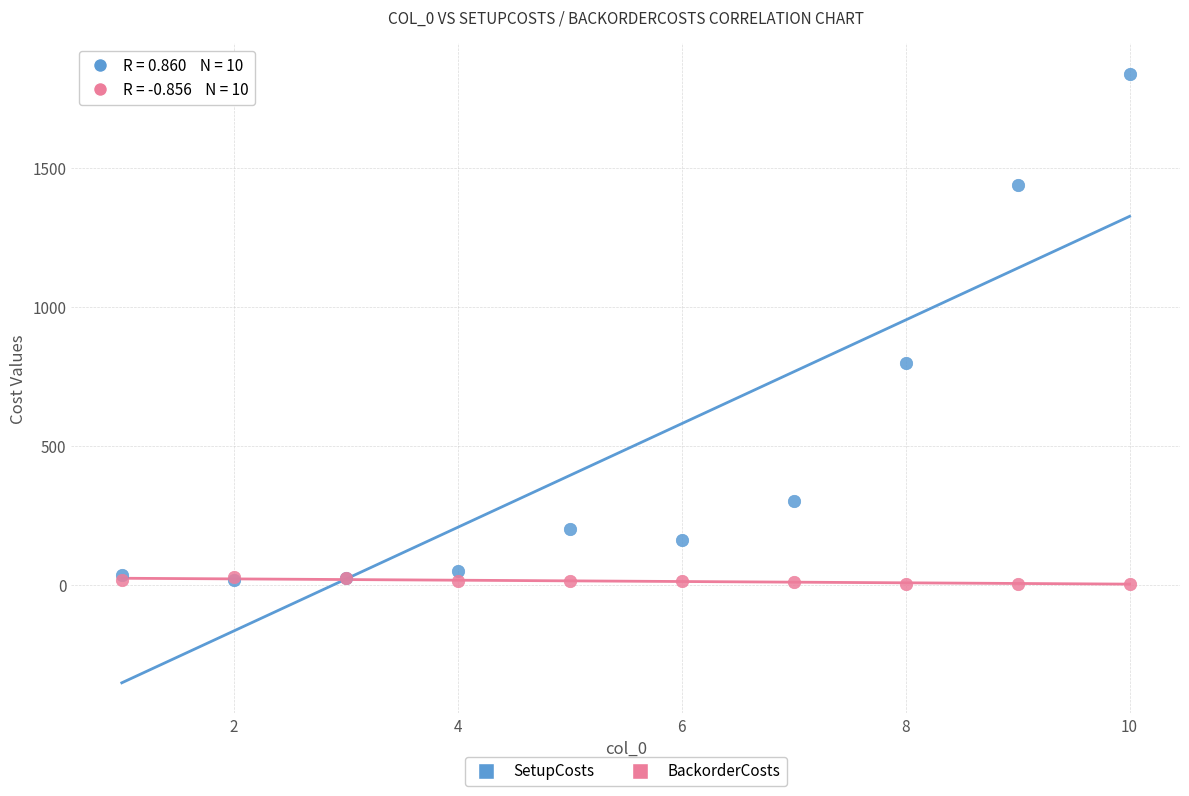

Which series contains the highest Y value?

SetupCosts